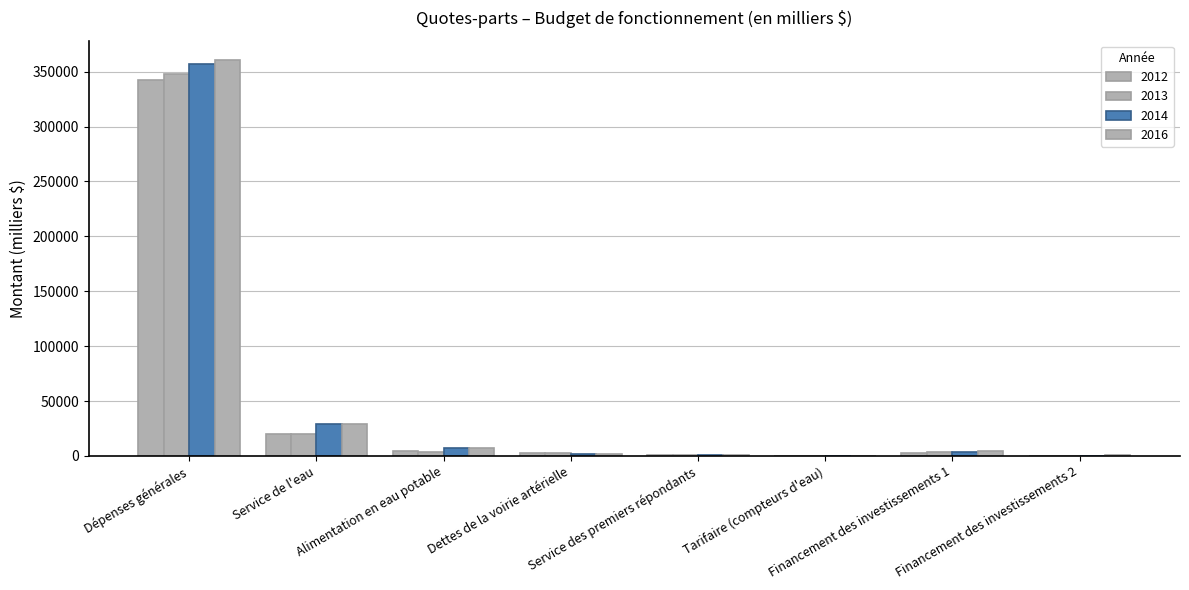

Reading right to left, list all the values displayed in this chart.

2012: 0.0	3050.7	0.0	1141.4	2423.2	4154.5	19764.2	342215.0
2013: 0.0	3681.1	85.5	1242.2	2339.7	3670.0	19963.8	347989.8
2014: 170.3	3969.9	319.0	1219.5	1947.6	6783.3	29449.5	356713.4
2016: 553.0	4446.9	100.1	1083.1	1809.8	7617.1	29277.9	360224.3